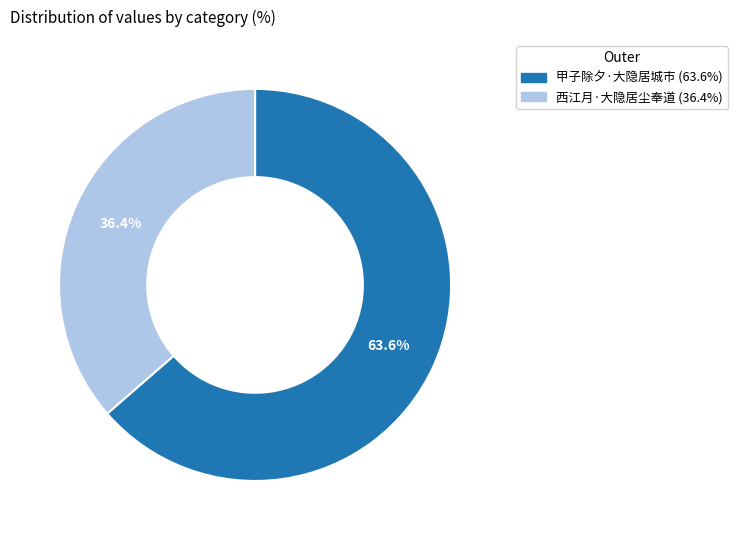

Which slice is the smallest?

西江月·大隐居尘奉道